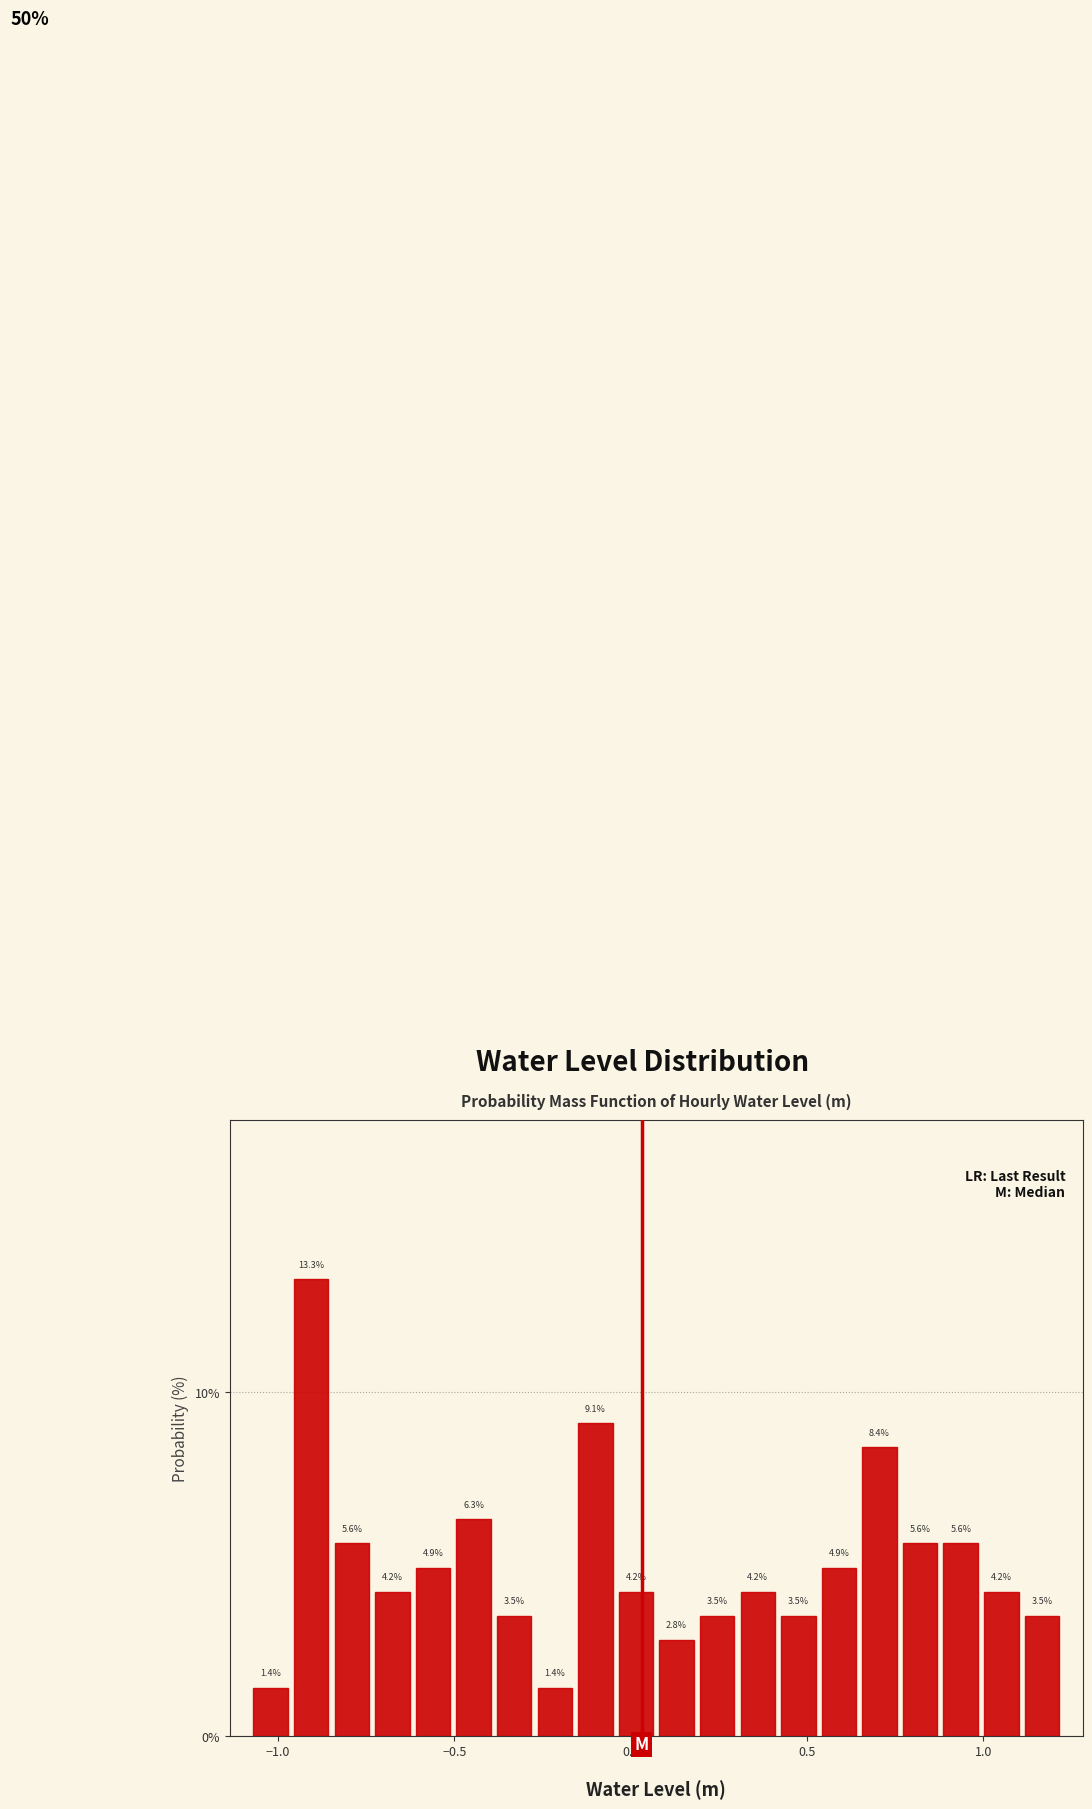

Read against the x-axis, roughly where is the centre of the tallest bar?

-0.90